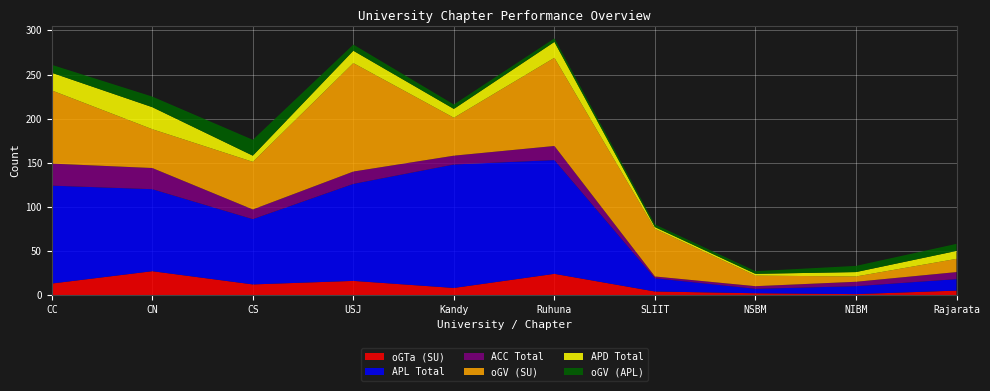

Reading right to left, list all the values displayed in this chart.

oGTa (SU): 5	1	2	4	24	8	16	12	27	13
APL Total: 13	9	5	15	129	140	110	74	93	111
ACC Total: 8	5	3	2	16	10	14	11	24	25
oGV (SU): 15	6	12	54	100	43	123	54	44	83
APD Total: 9	5	2	2	18	10	14	7	25	20
oGV (APL): 8	7	3	3	4	5	7	18	12	9